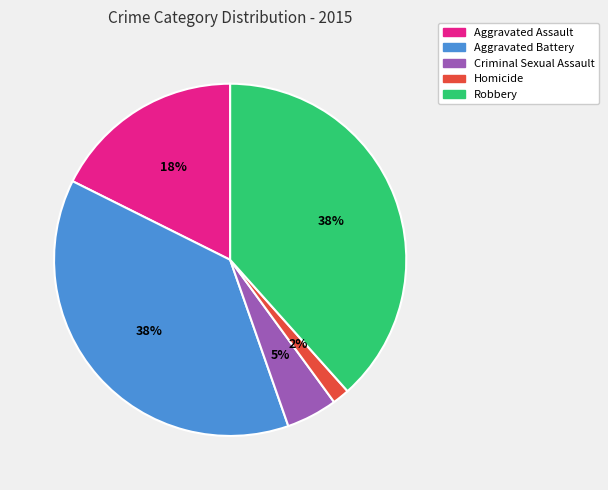

Count the number of slices in the pie.

5